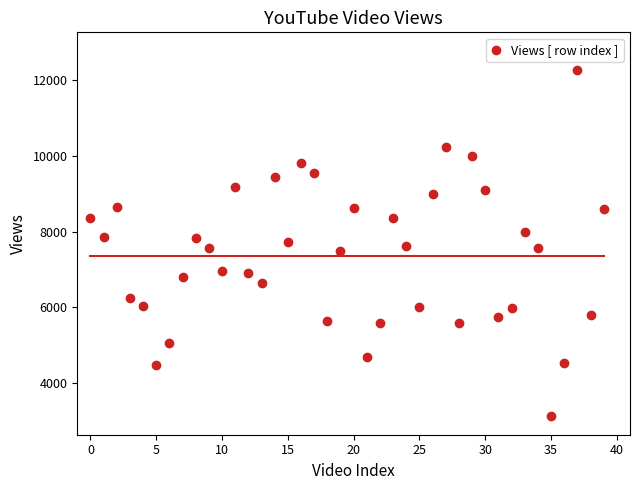

What is the range of Y values (max minus min)?

9134